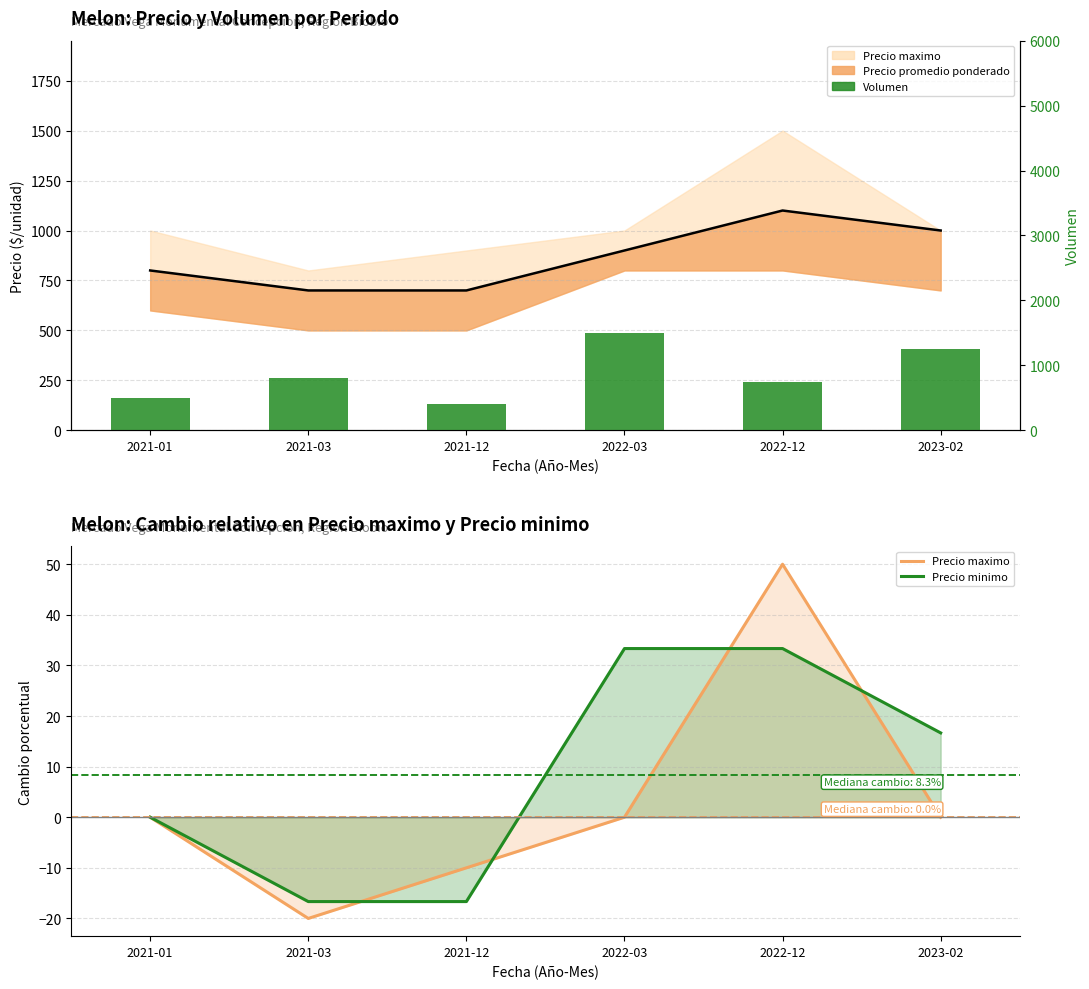

How many values in the Precio minimo series are below 16?

3